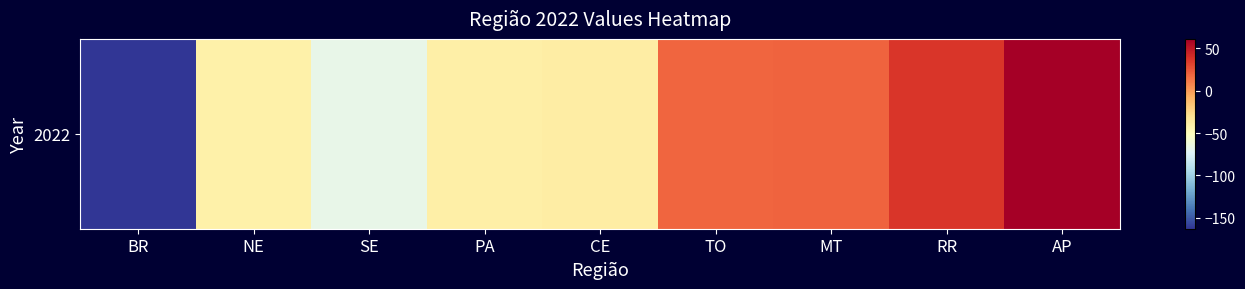

The chart shows a value of -162.9 at BR. True or false?

True